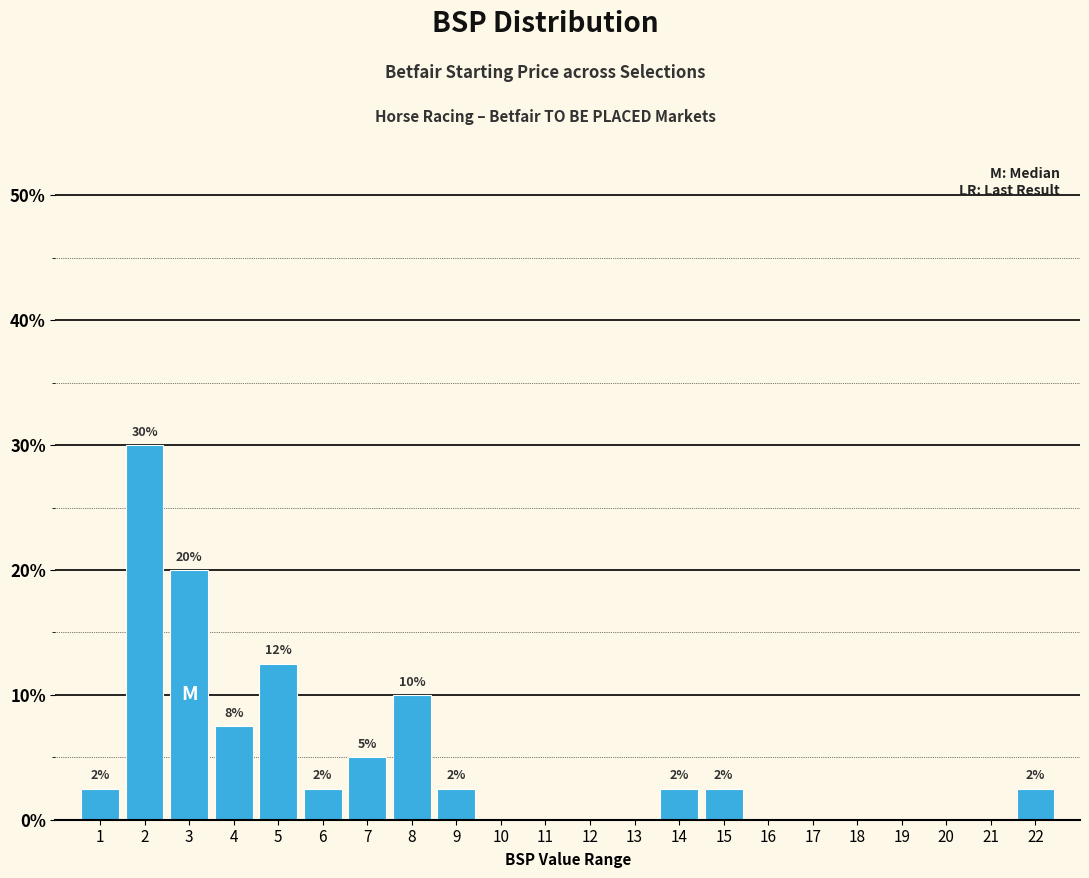

Are the bars horizontal?

No